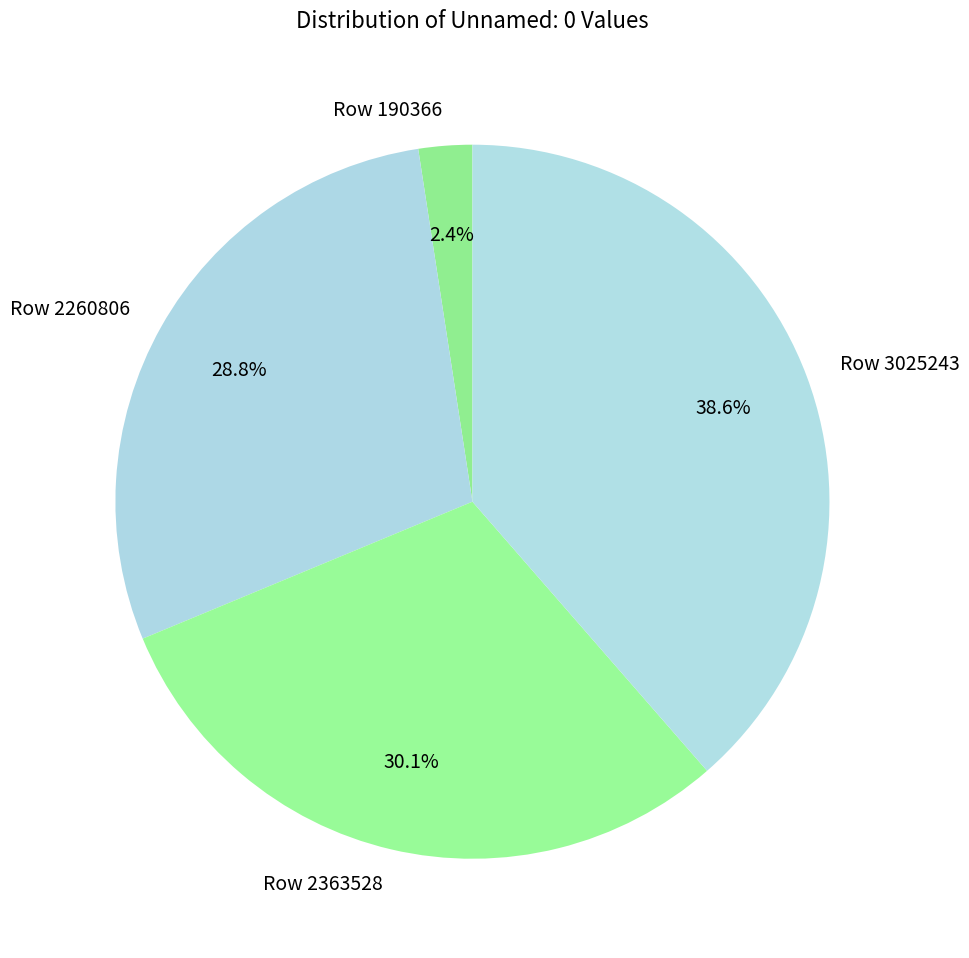

Is it true that Row 3025243 is 39% of the pie?

True